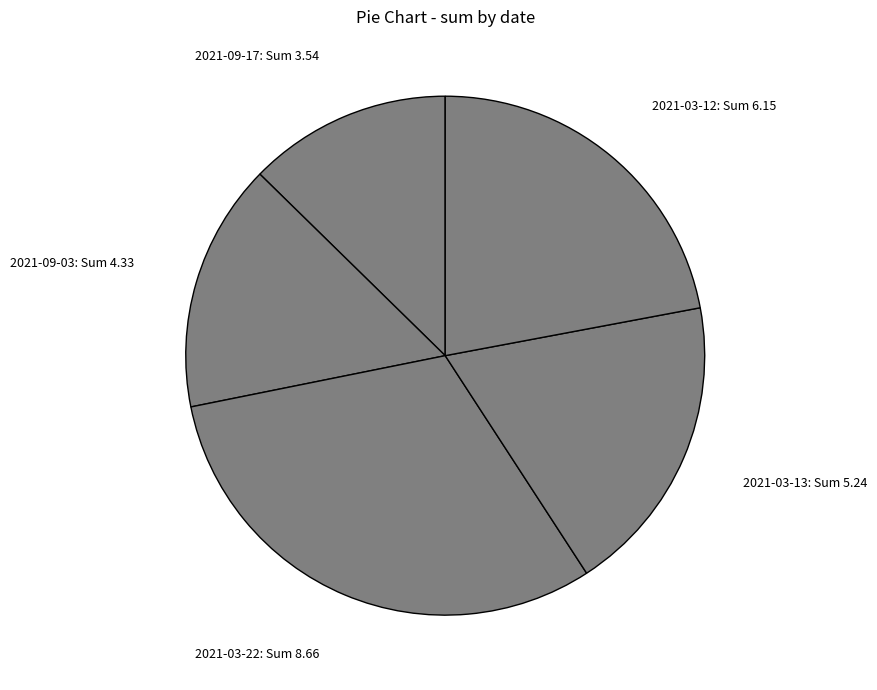

Is it true that 2021-09-17: Sum 3.54 is 27% of the pie?

False